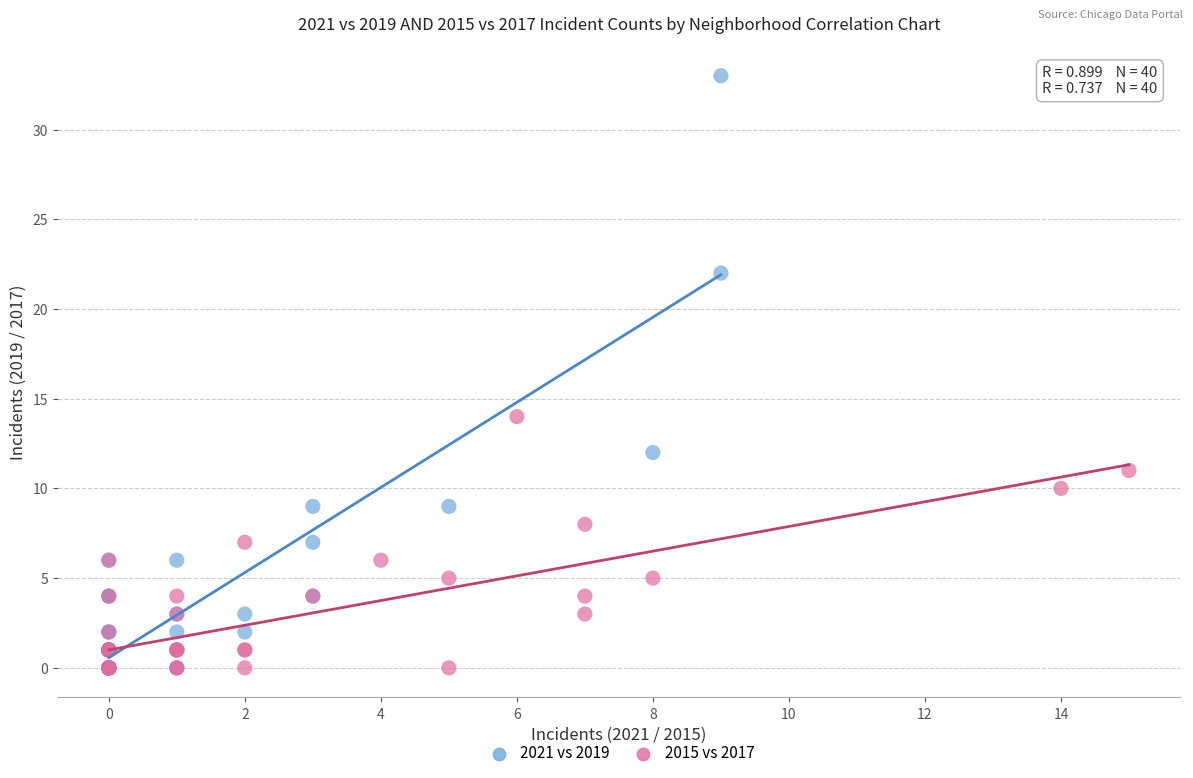

Which series has the largest Y range (max minus min)?

2021 vs 2019